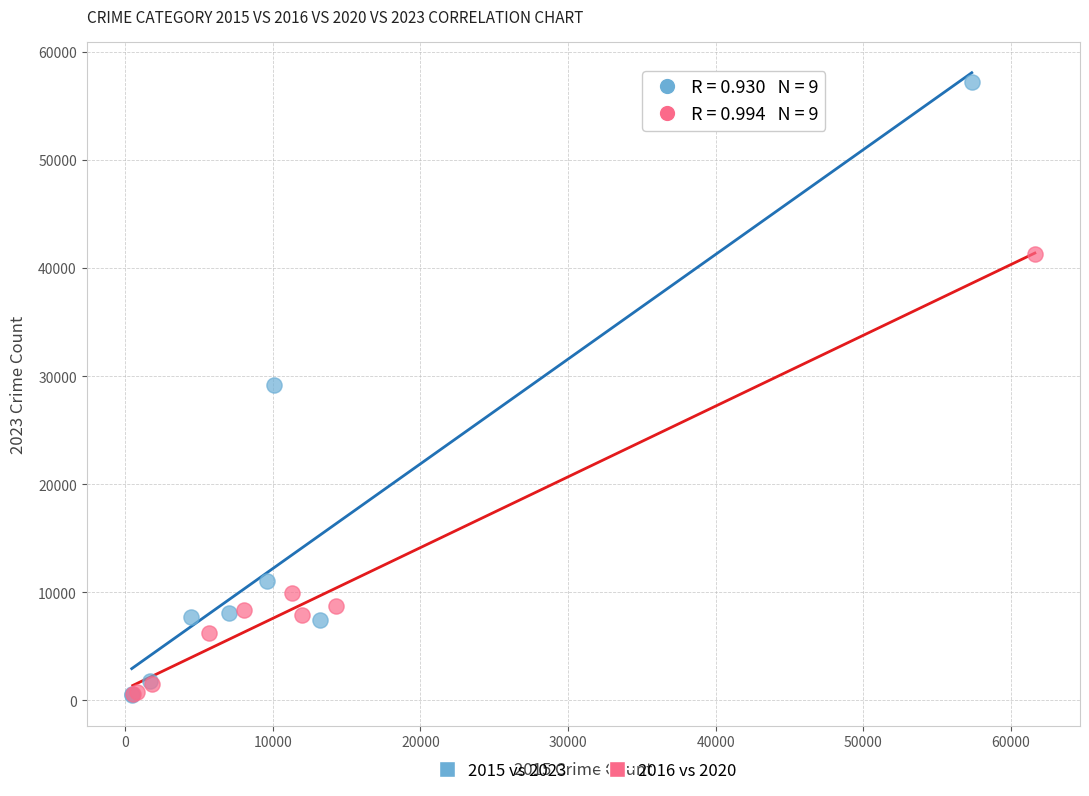

Which series has the largest Y range (max minus min)?

2015 vs 2023